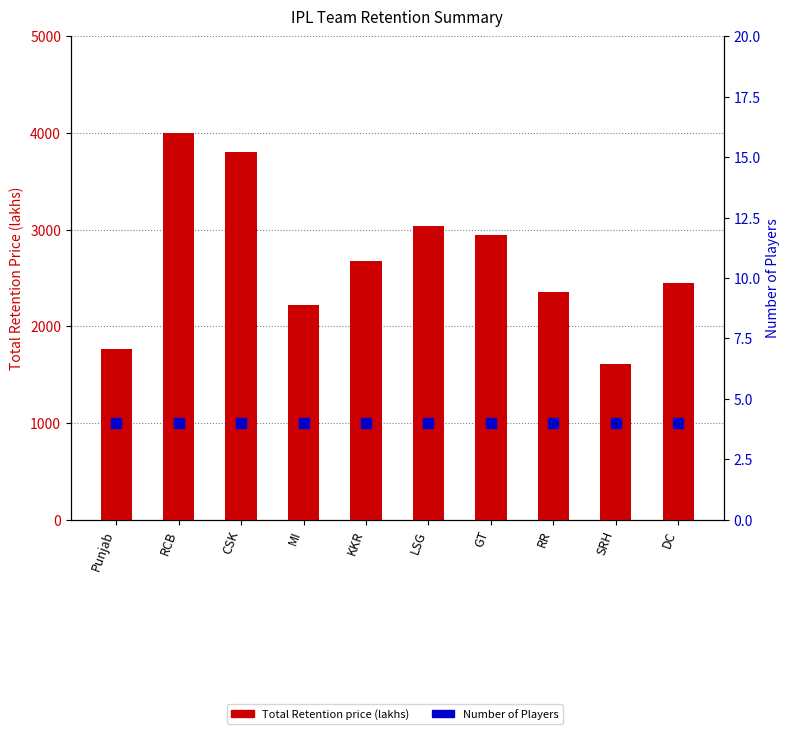

Is the value of Total Retention price (lakhs) at RR greater than the value of Number of Players at RCB?

Yes